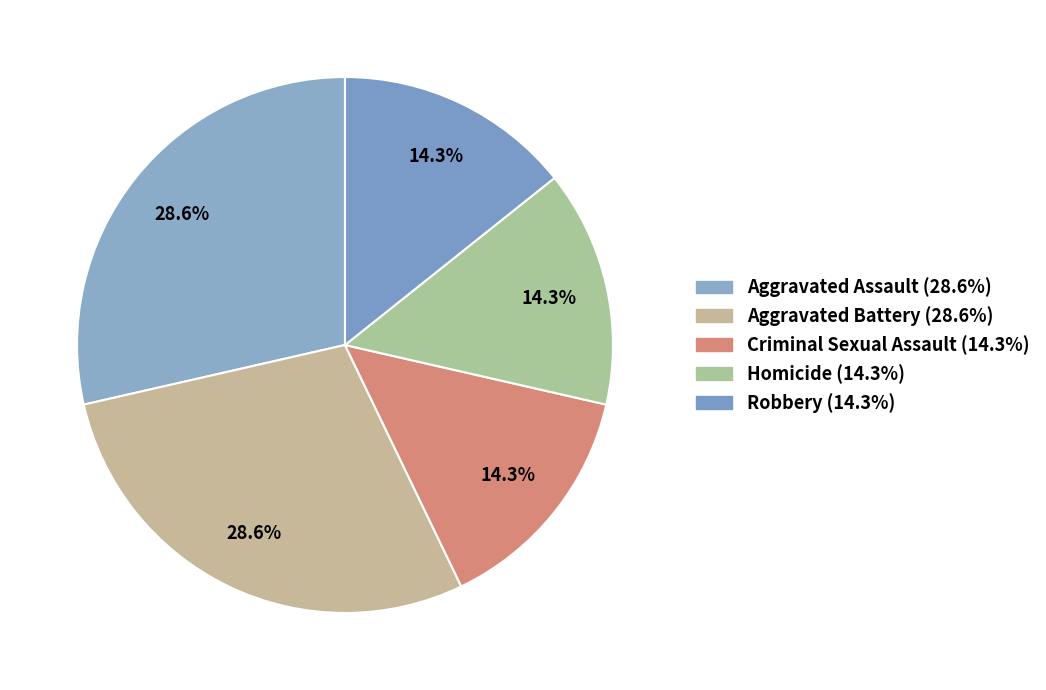

True or false: Homicide accounts for 14% of the total.

True